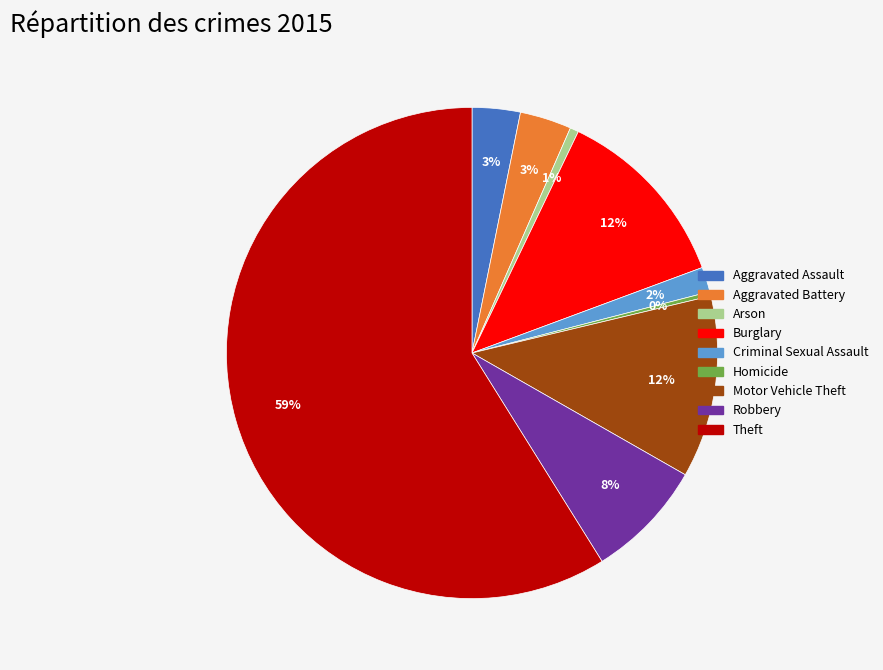

Which has a higher value, Motor Vehicle Theft or Robbery?

Motor Vehicle Theft